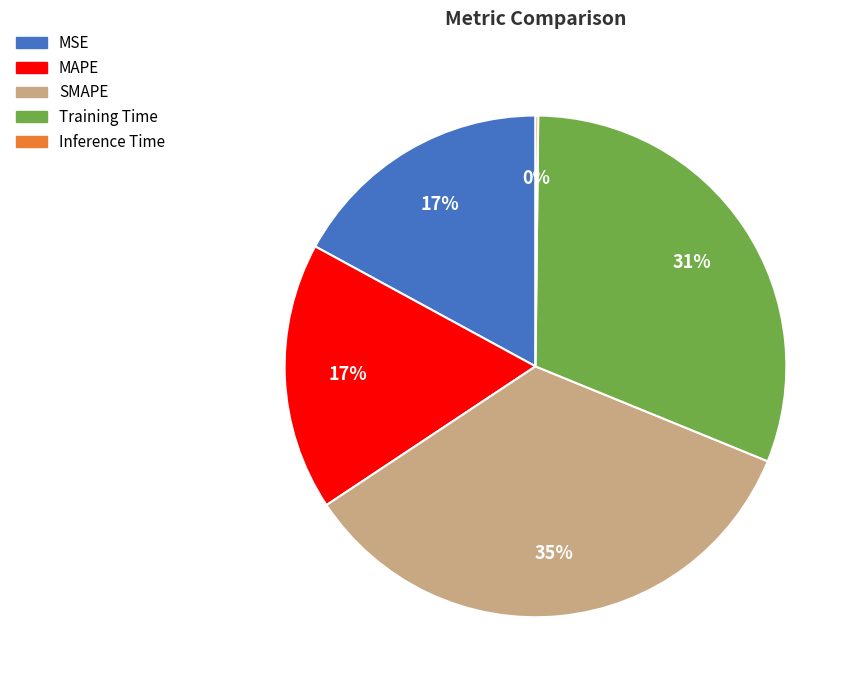

Is the sum of MSE and Training Time greater than half?

No